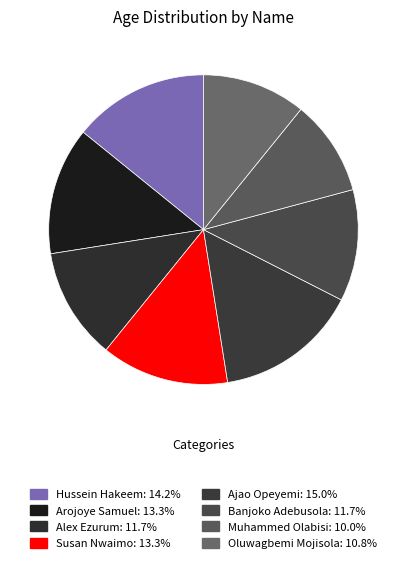

Which category has the biggest portion of the pie?

Ajao Opeyemi